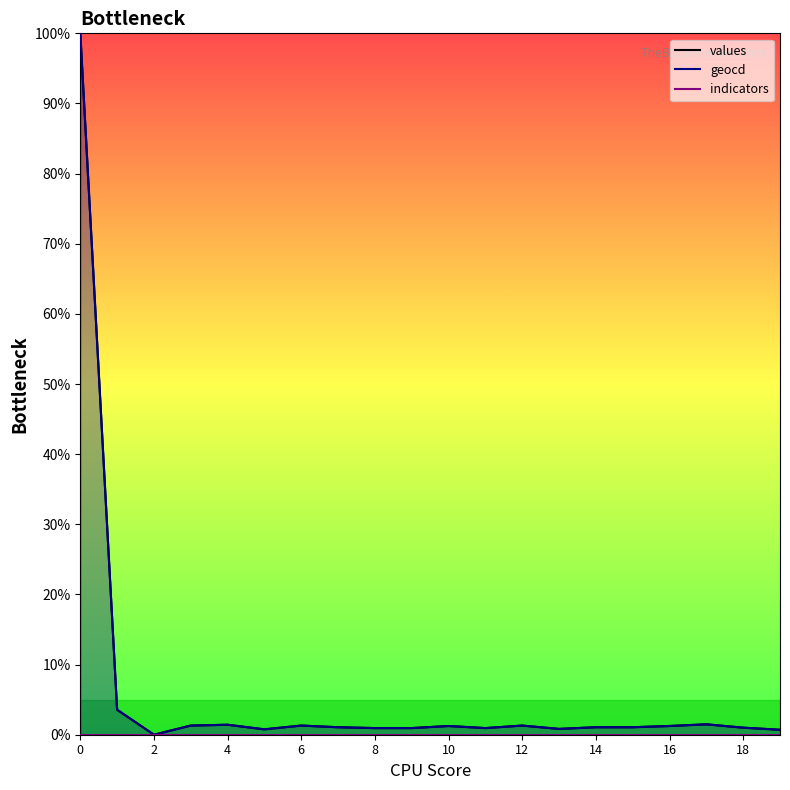

Rank the categories by values value from highest to lowest.

0, 1, 17, 4, 3, 6, 12, 10, 16, 7, 14, 15, 18, 8, 9, 11, 13, 5, 19, 2